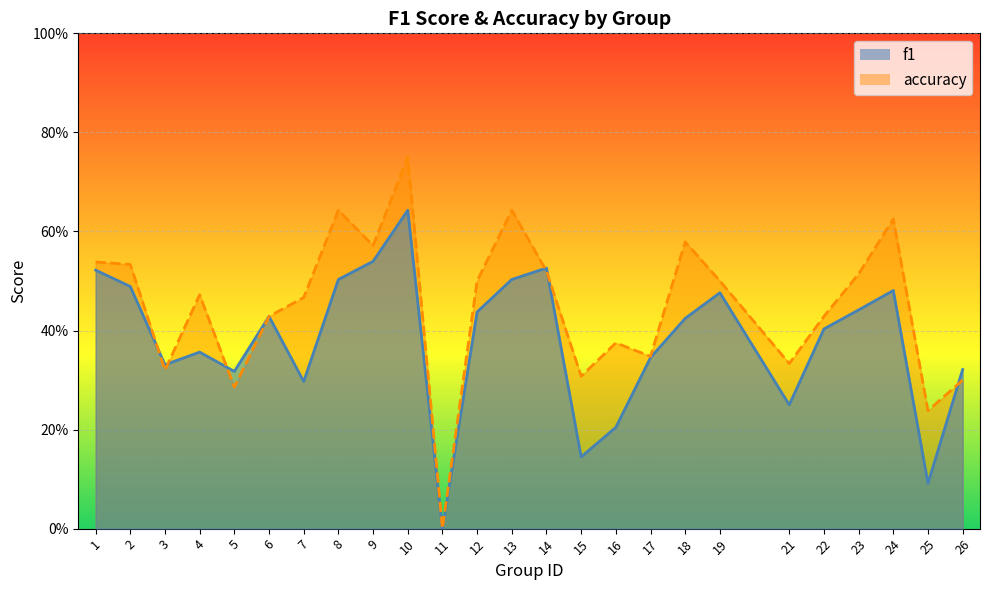

Between which two adjacent categories do accuracy and f1 first intersect?

2 and 3